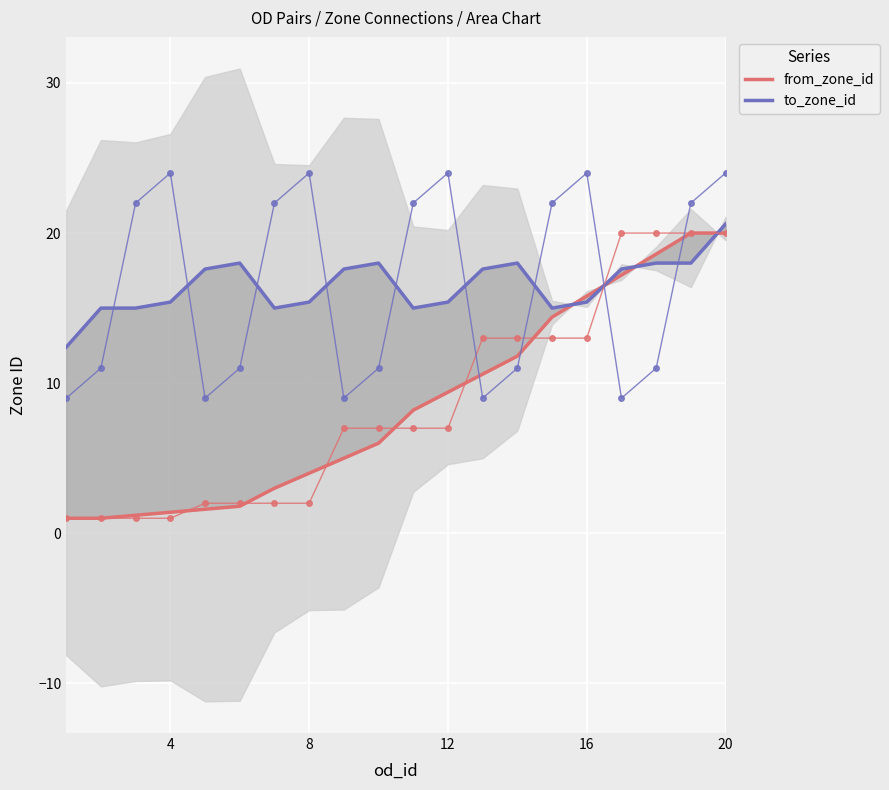

What is the difference between the second highest and minimum values in the to_zone_id series?

5.6